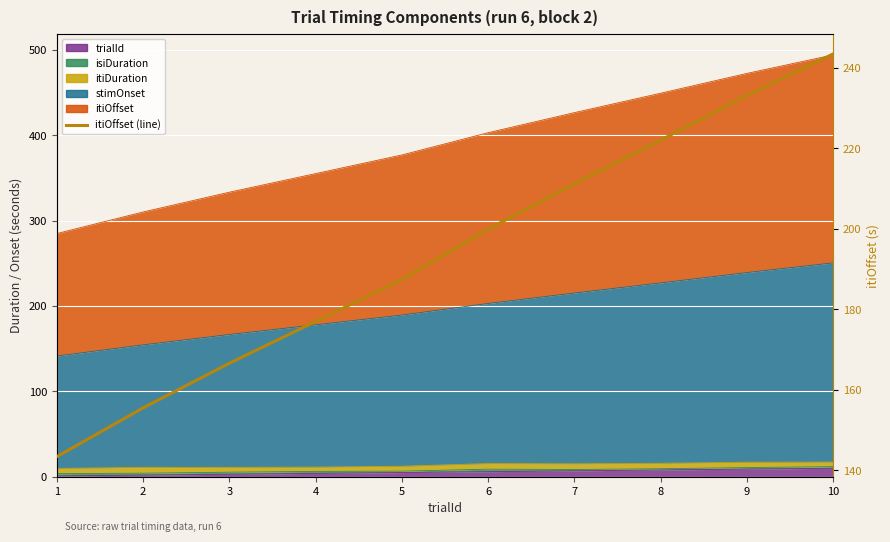

What is the change in value from 4 to 10?

+66.5